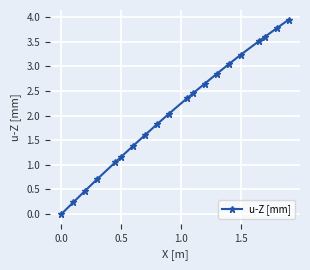

What is the value of the 6th point from the left?

1.2